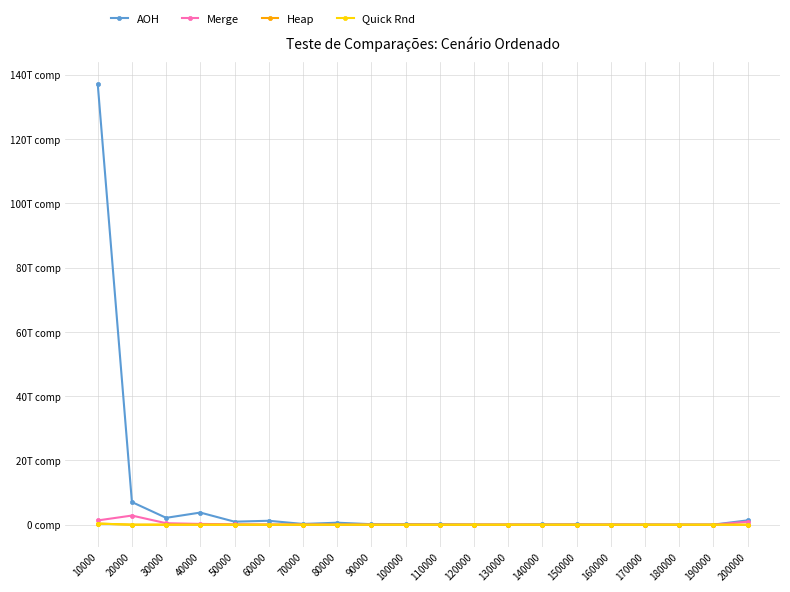

What is the average value of the Heap series?

18369053681